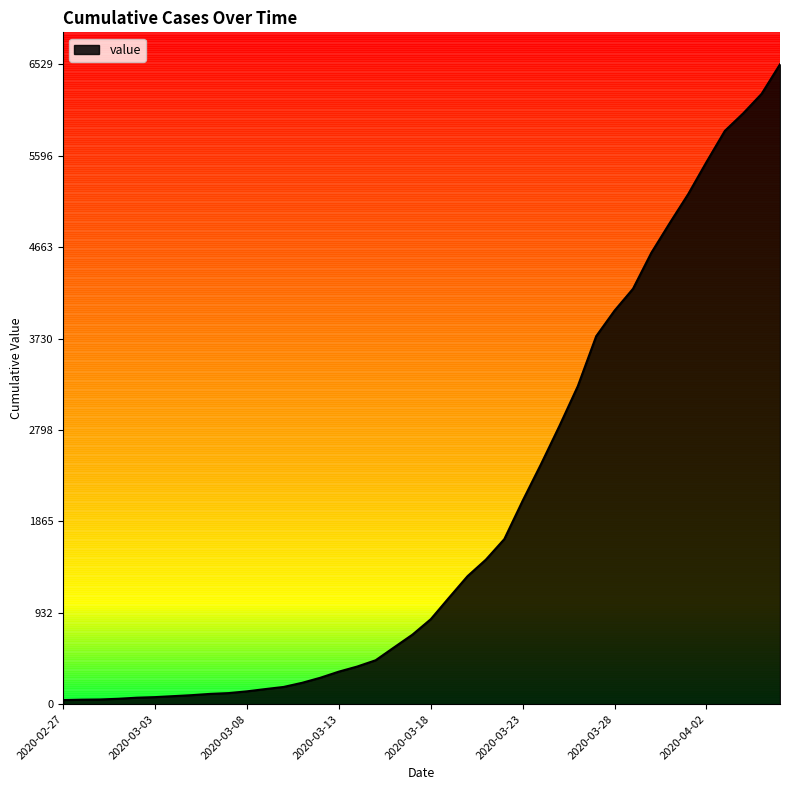

Does the chart display data point markers on the line(s)?

No